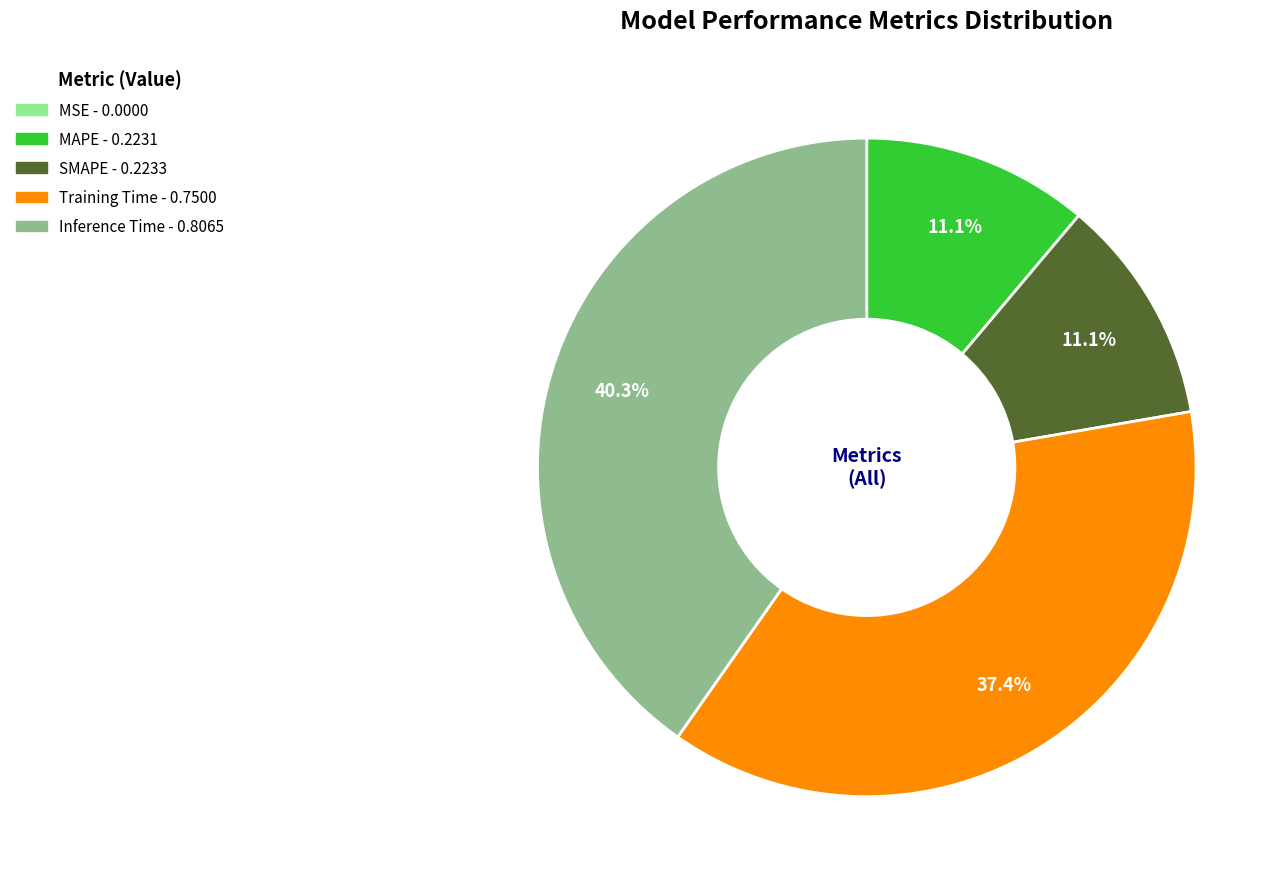

To the nearest percent, what portion does SMAPE represent?

11%